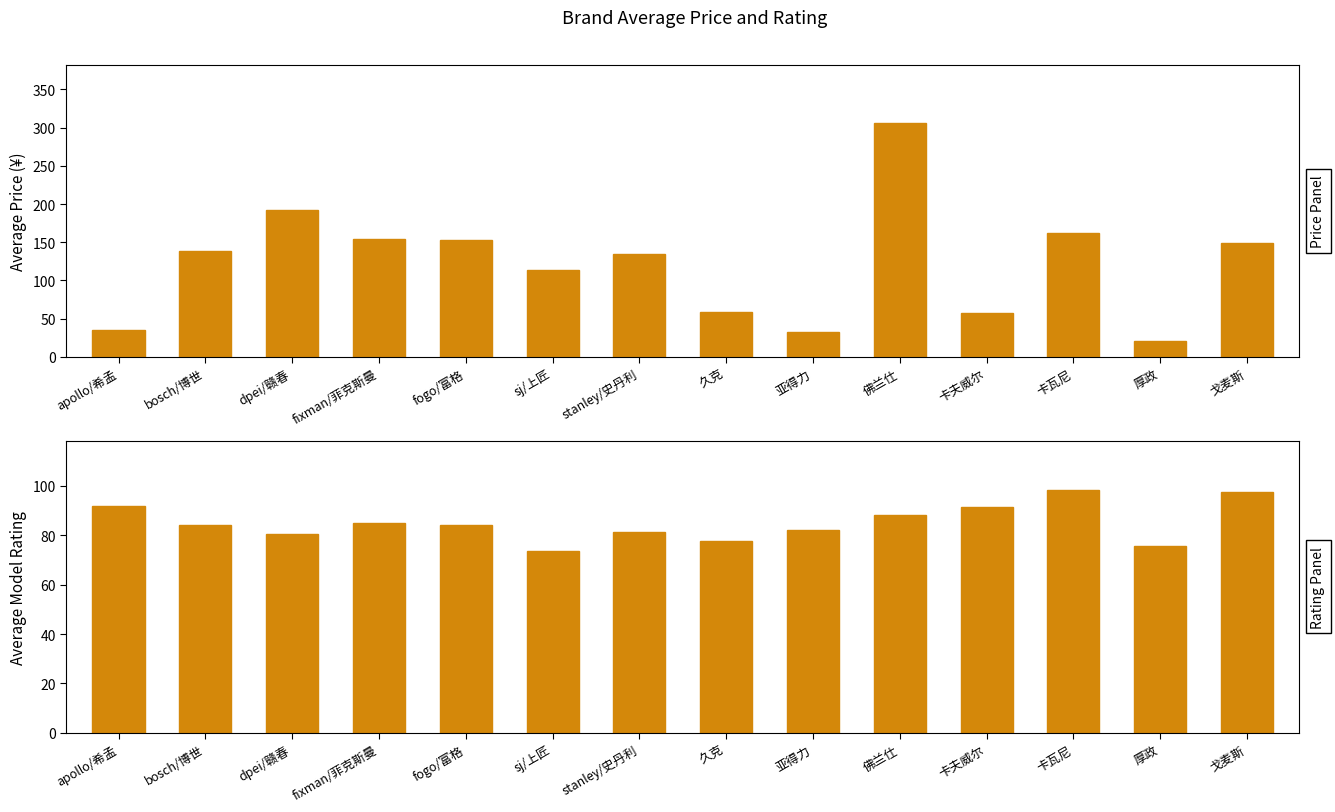

Where does the avg_price series first go above 138?

bosch/博世